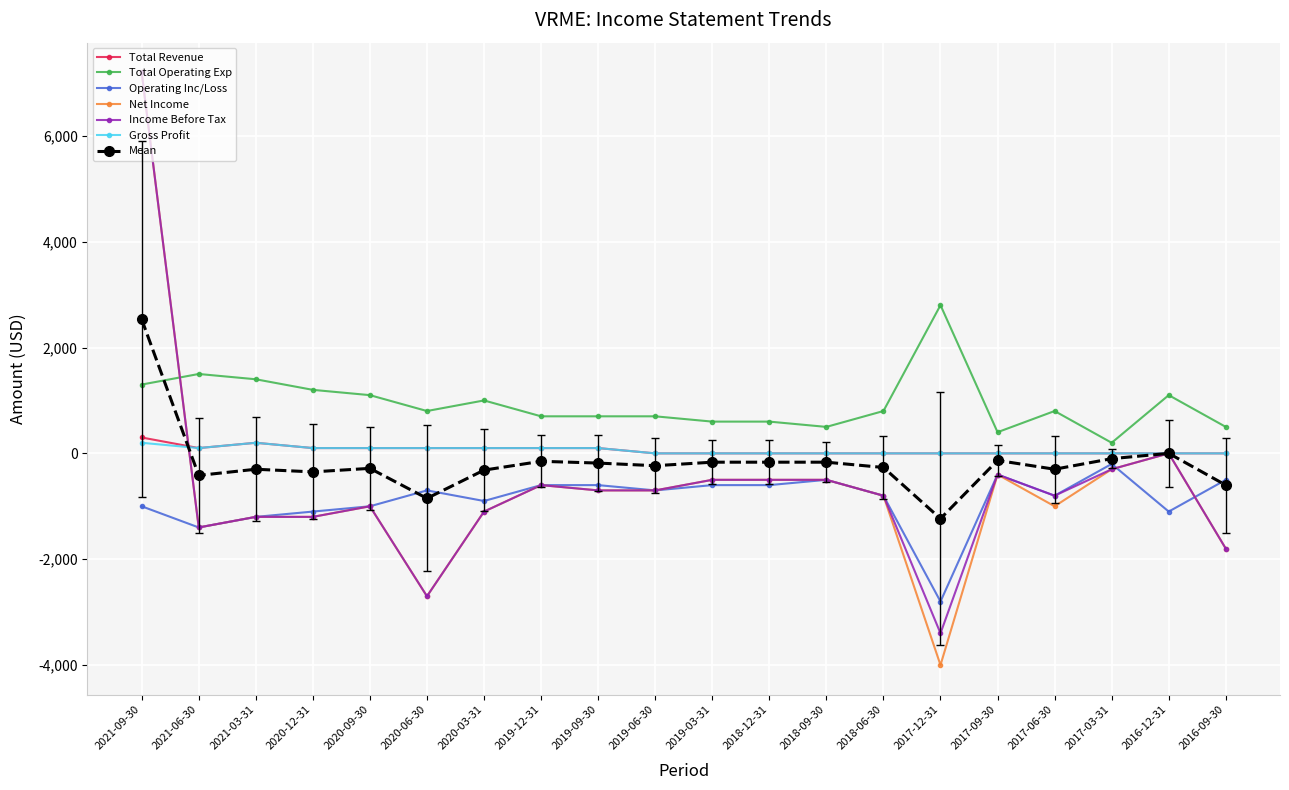

What is the sum of all Net Income values?

-13200.0